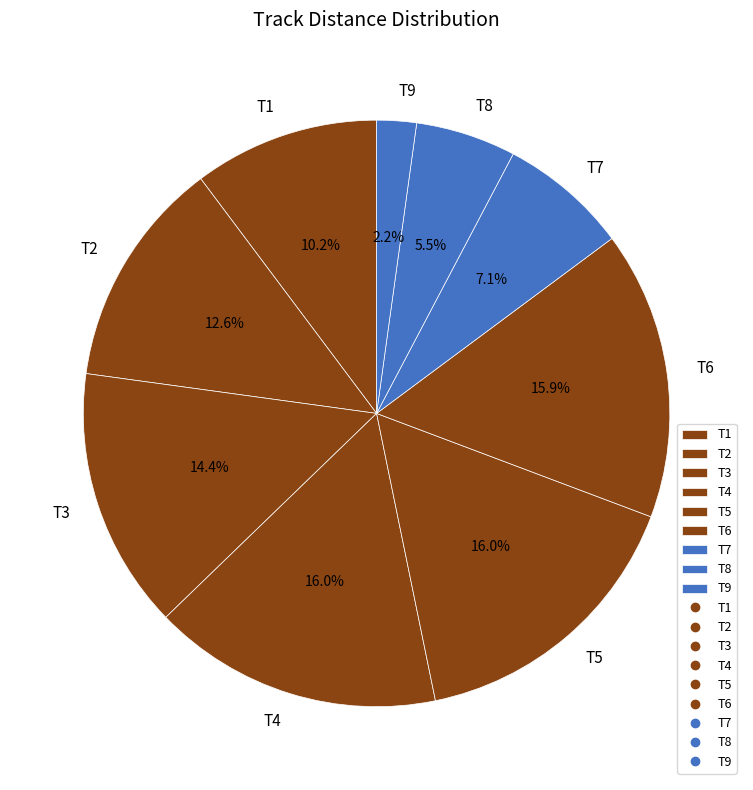

Is there a majority slice in this chart?

No